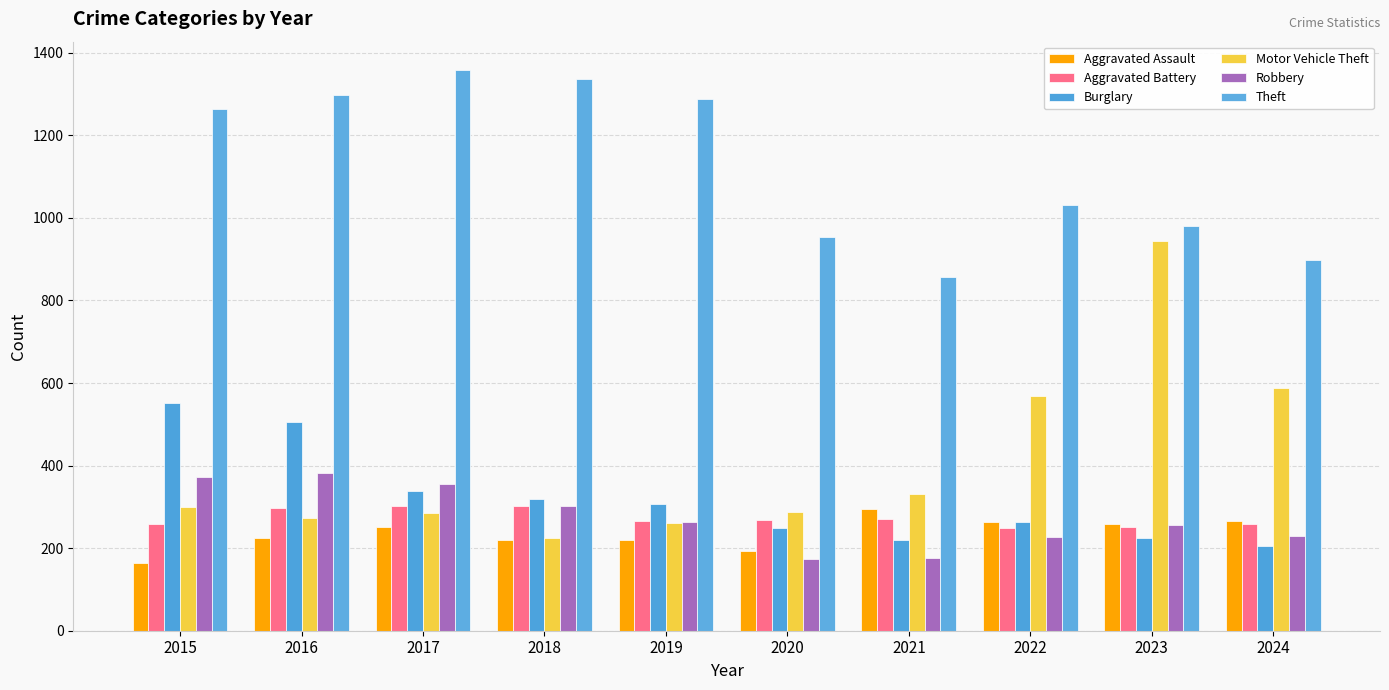

Reading left to right, list all the values displayed in this chart.

Aggravated Assault: 2015=164	2016=225	2017=251	2018=220	2019=220	2020=192	2021=295	2022=264	2023=259	2024=267
Aggravated Battery: 2015=259	2016=298	2017=303	2018=302	2019=267	2020=268	2021=270	2022=249	2023=251	2024=259
Burglary: 2015=552	2016=505	2017=339	2018=319	2019=308	2020=250	2021=220	2022=263	2023=225	2024=206
Motor Vehicle Theft: 2015=299	2016=272	2017=285	2018=225	2019=262	2020=287	2021=332	2022=569	2023=943	2024=587
Robbery: 2015=372	2016=381	2017=356	2018=302	2019=263	2020=174	2021=175	2022=227	2023=257	2024=230
Theft: 2015=1263	2016=1297	2017=1359	2018=1337	2019=1288	2020=954	2021=856	2022=1032	2023=980	2024=897